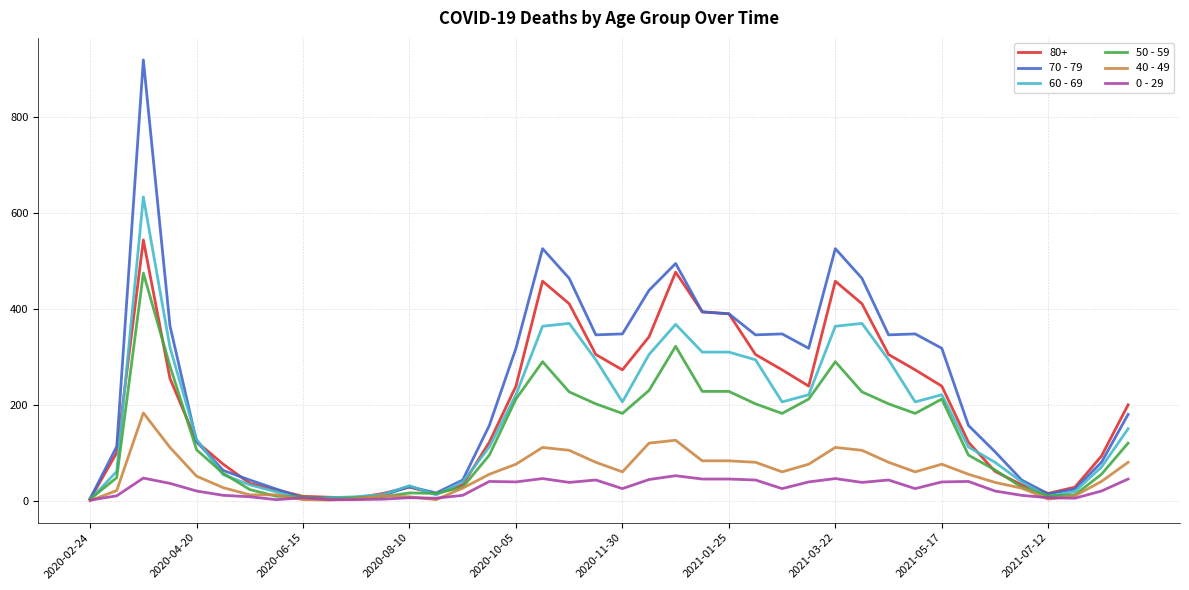

What is the greatest value displayed?

920